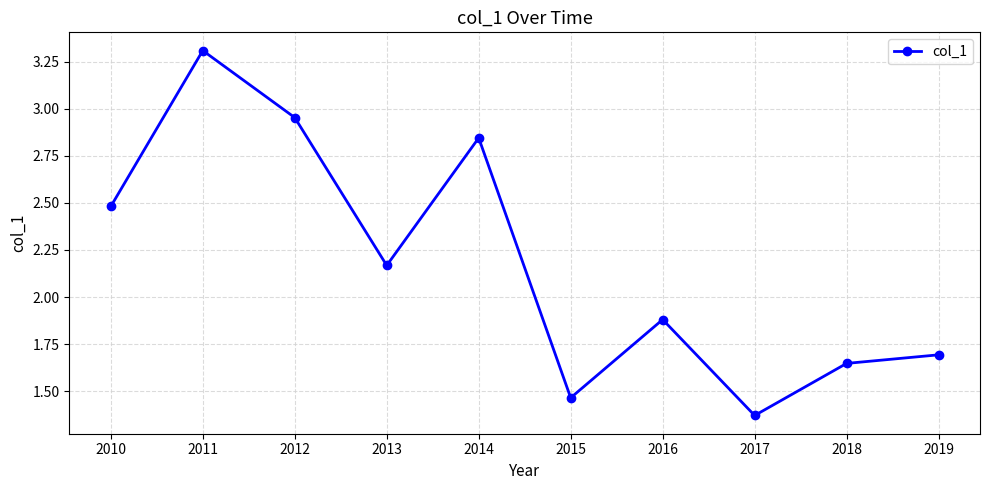

List the labels in order of value, largest first.

2011, 2012, 2014, 2010, 2013, 2016, 2019, 2018, 2015, 2017